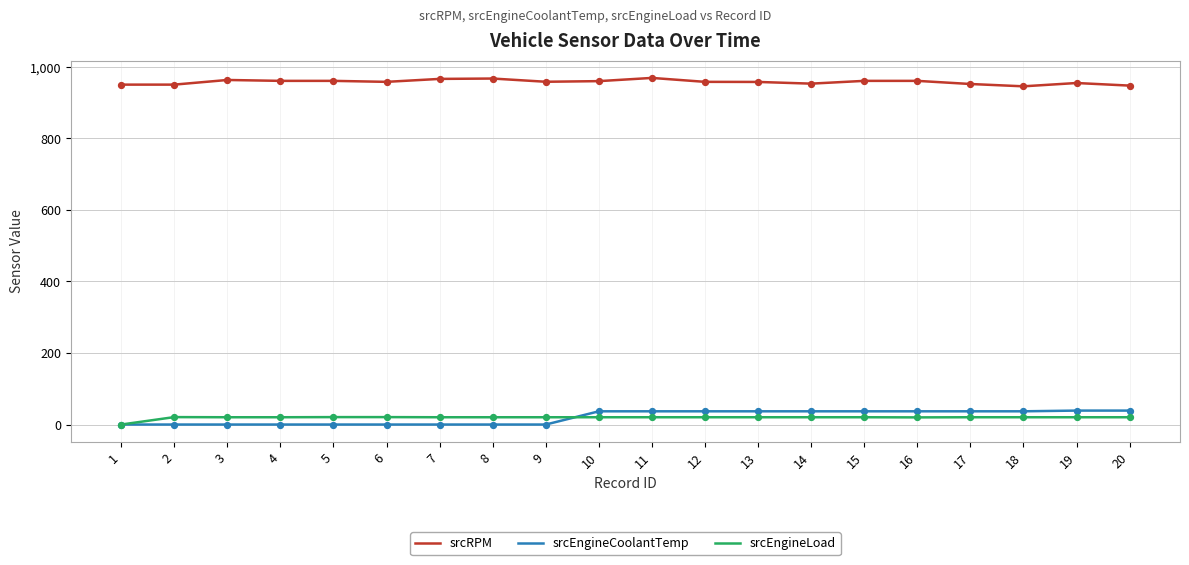

The value of srcEngineCoolantTemp at 18 is 37.0. True or false?

True